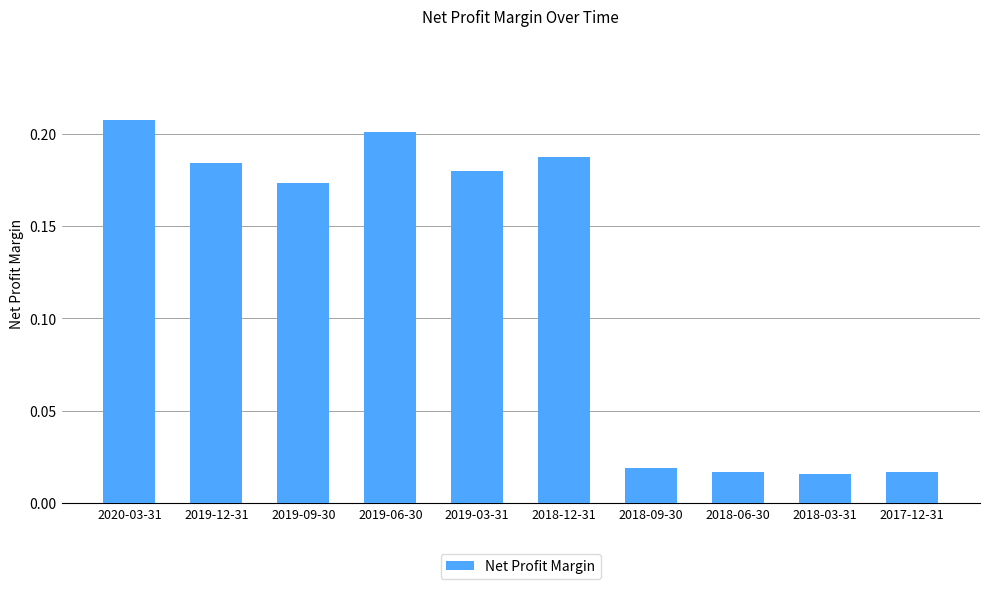

Between 2017-12-31 and 2019-12-31, which is larger?

2019-12-31